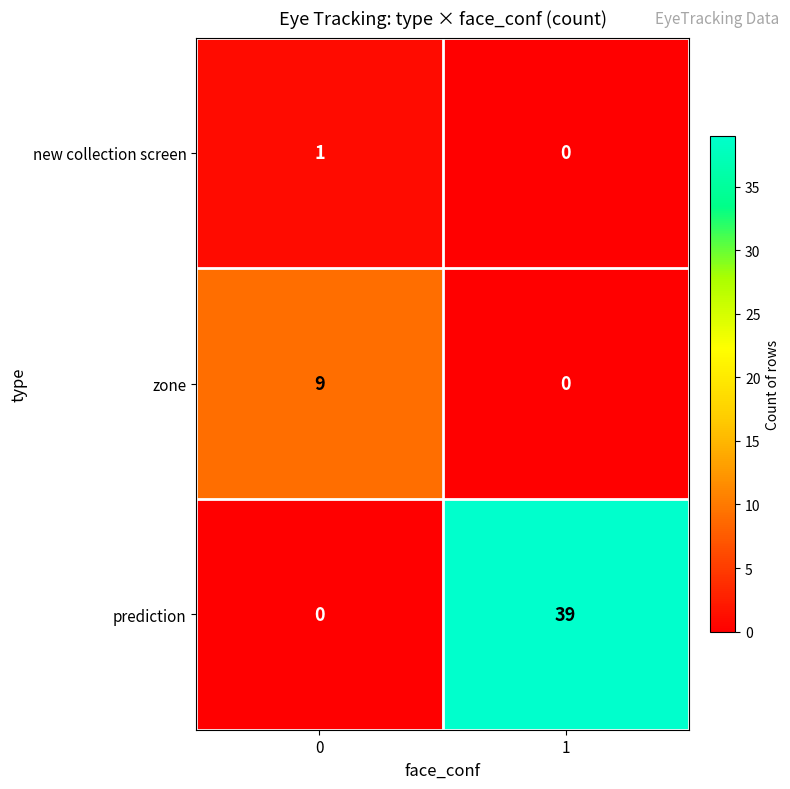

Is it true that new collection screen equals 0 at 0?

False